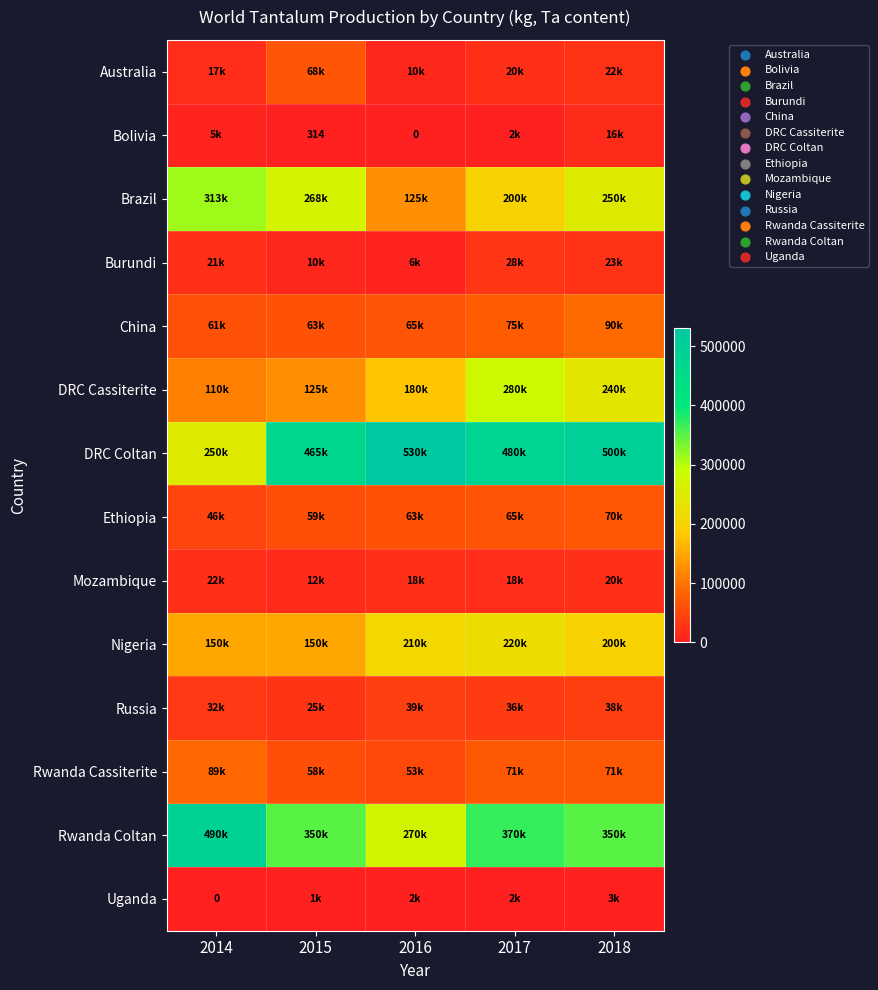

Between 2017 and 2018, which series saw the biggest shift?

Brazil